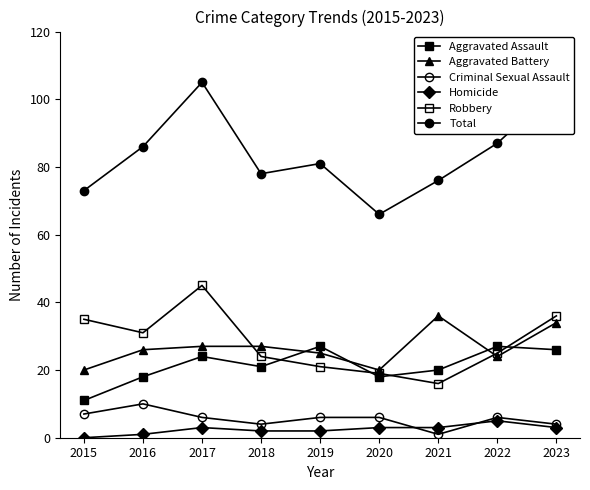

Is the value of Aggravated Assault at 2022 greater than the value of Robbery at 2023?

No